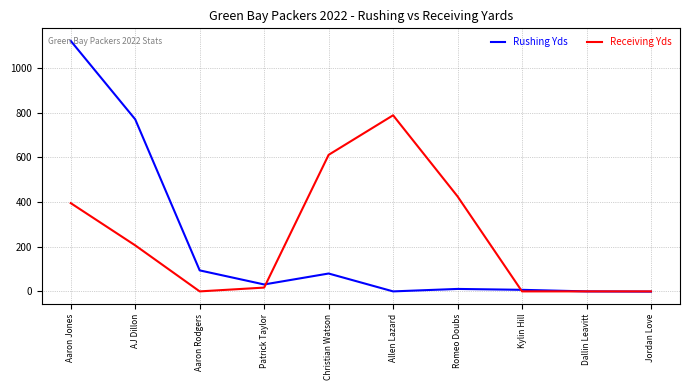

At which label is Rushing Yds closest to 560?

AJ Dillon